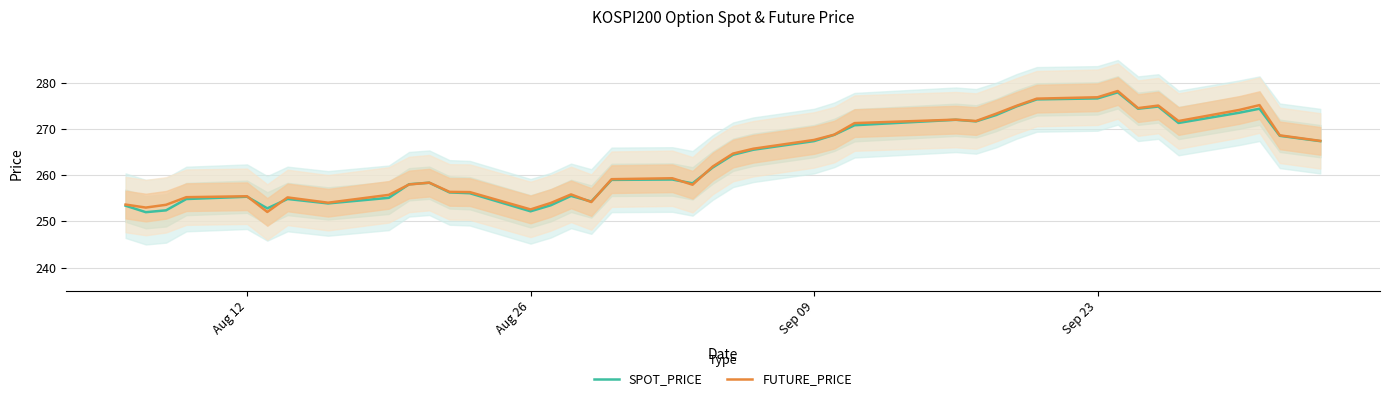

The value of FUTURE_PRICE at Sep 23 is 107.6. True or false?

False